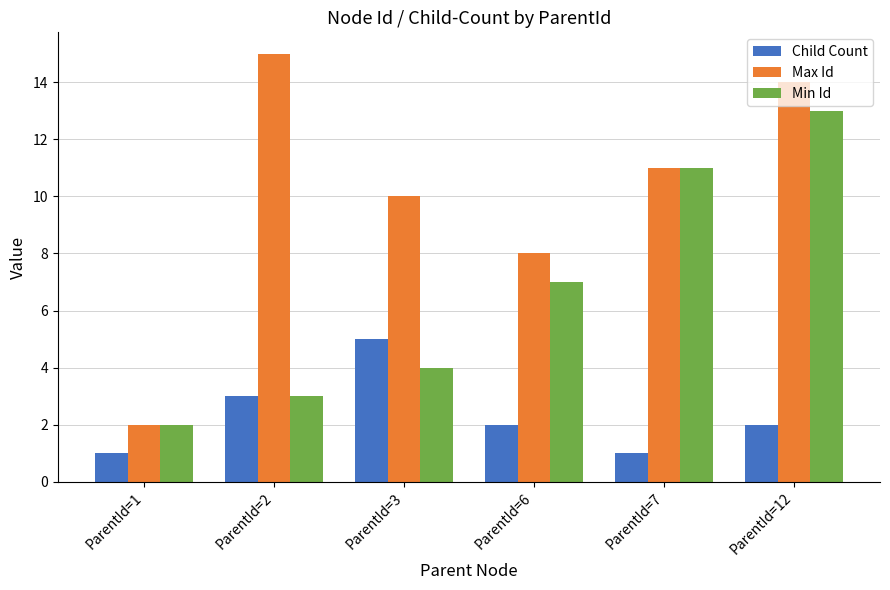

List the series in order of their overall mean, highest first.

Max Id, Min Id, Child Count